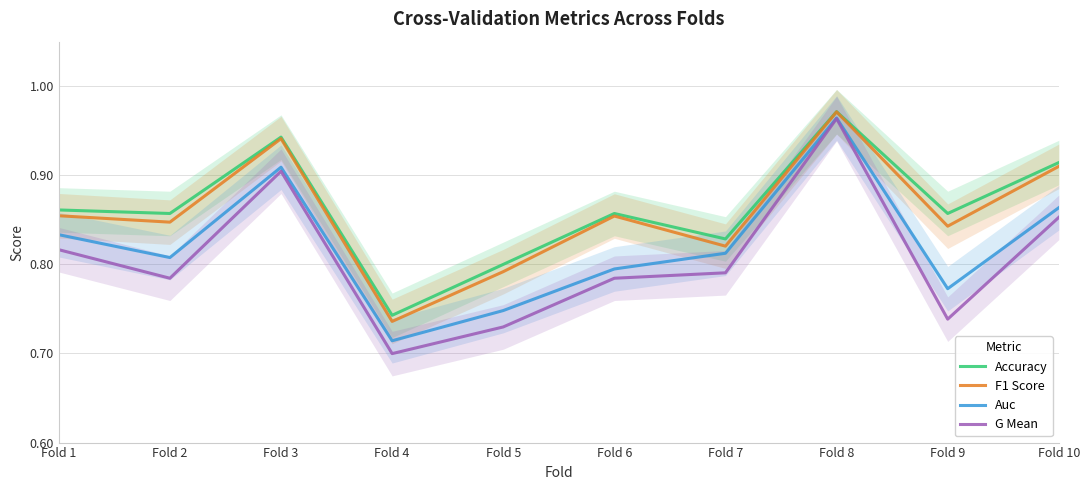

Where is the first local maximum for G Mean?

Fold 3